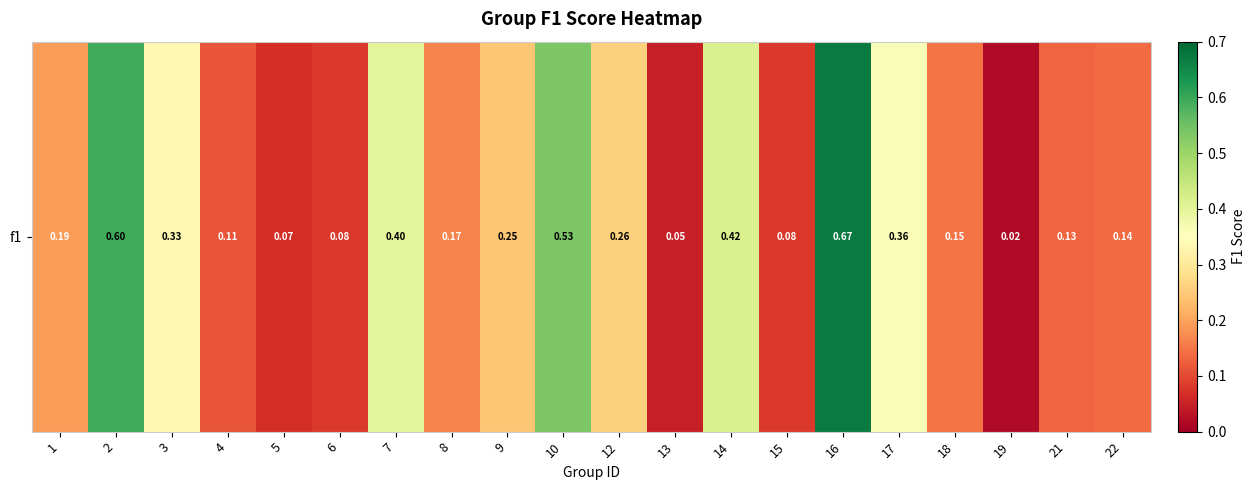

Reading left to right, list all the values displayed in this chart.

0.2	0.6	0.3	0.1	0.1	0.1	0.4	0.2	0.2	0.5	0.3	0.0	0.4	0.1	0.7	0.4	0.1	0.0	0.1	0.1